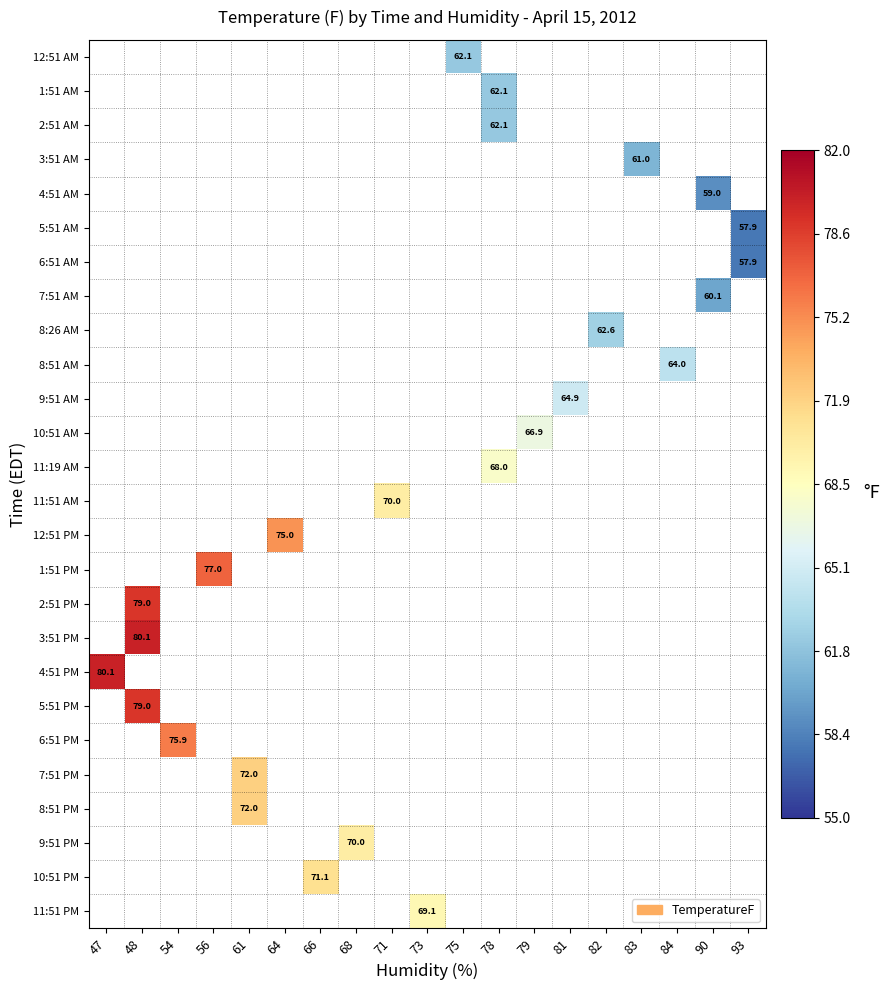

Which has a higher value, 68 or 56?

56